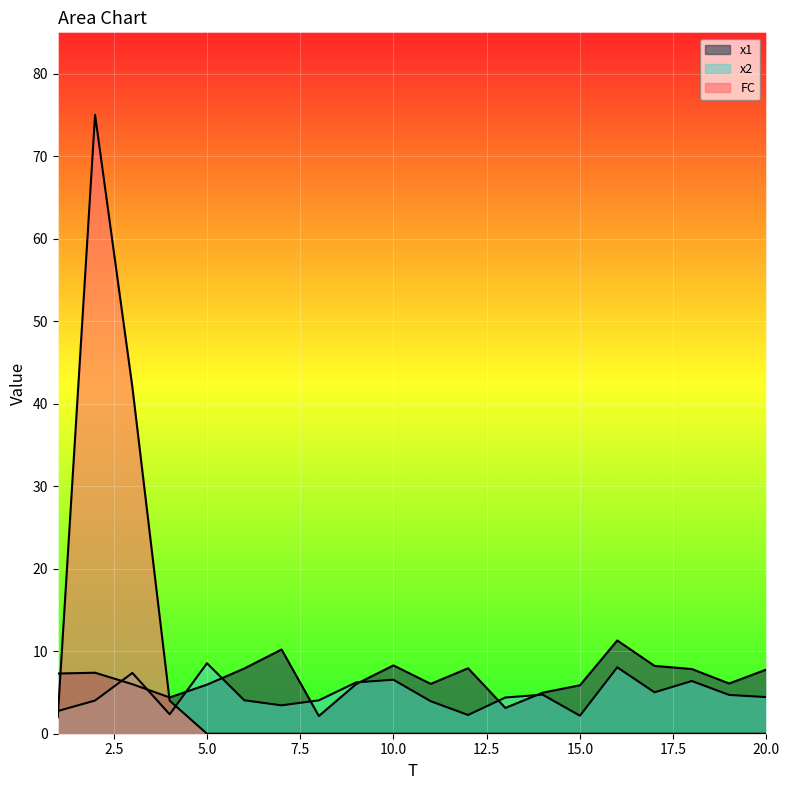

Which series has the largest total across all categories?

x1